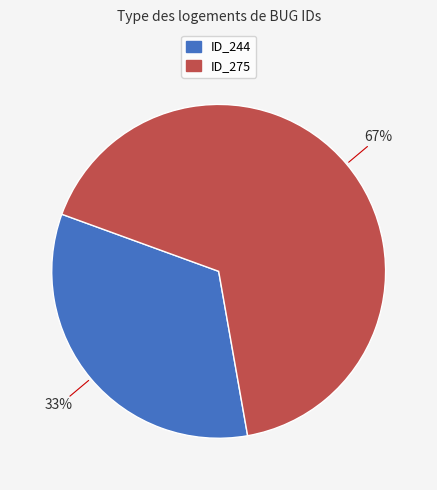

Is there a majority slice in this chart?

Yes